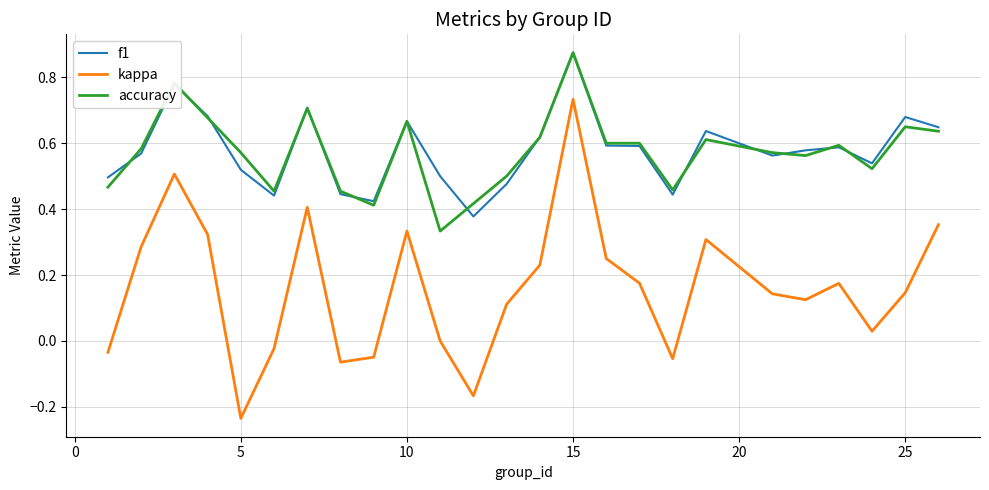

Which series has the widest spread of values?

kappa